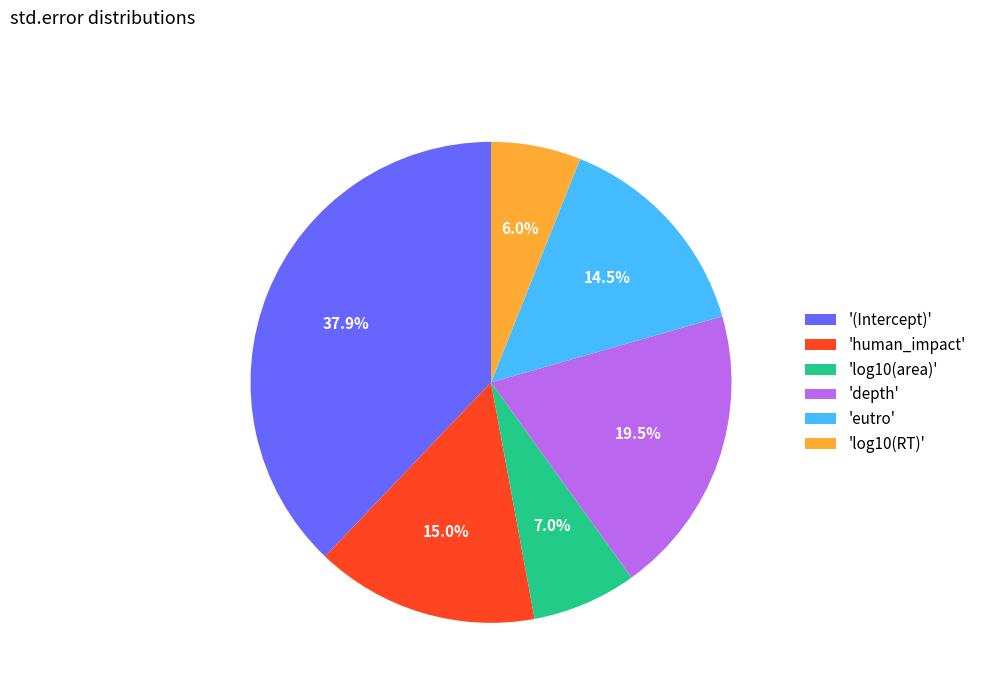

What percentage do 'eutro' and 'human_impact' together represent?

29.5%